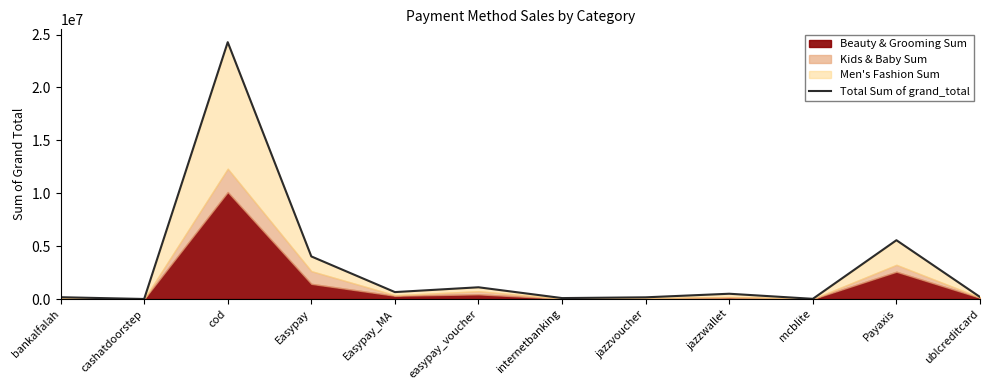

What is the label of the 10th point from the left?

mcblite